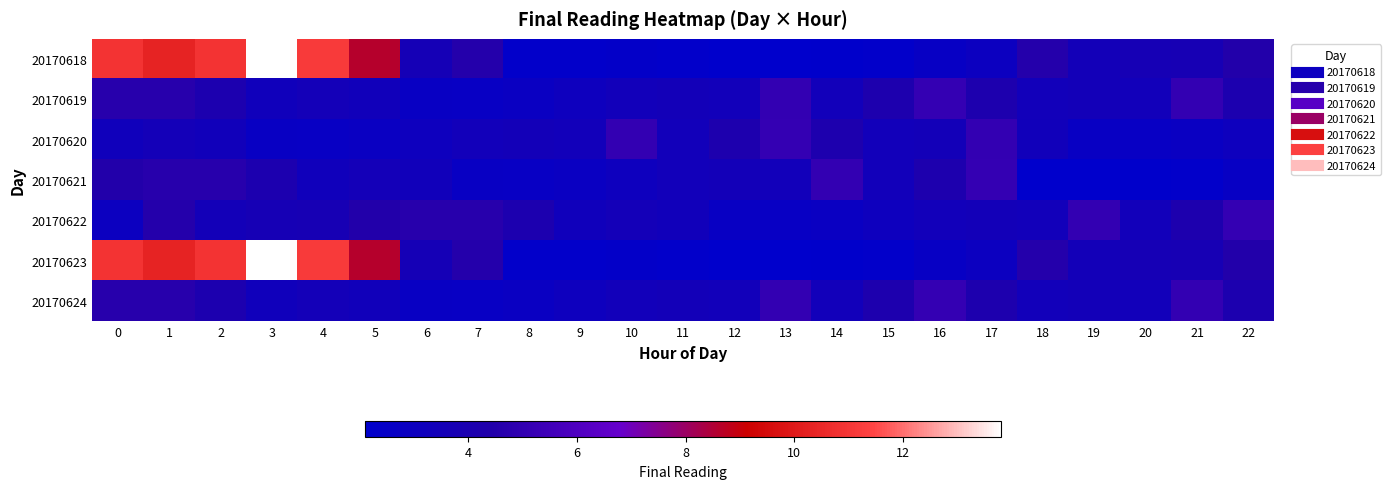

Rank the series by their maximum value, from lowest to highest.

20170619, 20170620, 20170621, 20170622, 20170624, 20170618, 20170623